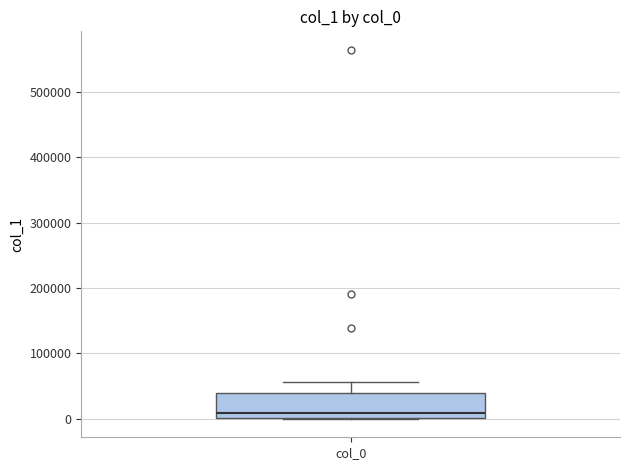

Where is the lower edge of the box for col_0 on the y-axis? The values are not printed on the chart, so give them approximately, as read against the axis.

0